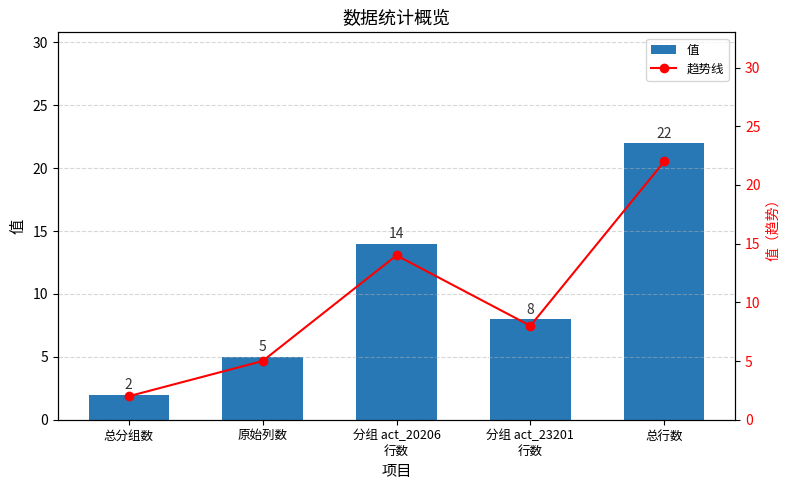

What are all the series names shown in the legend?

值, 趋势线